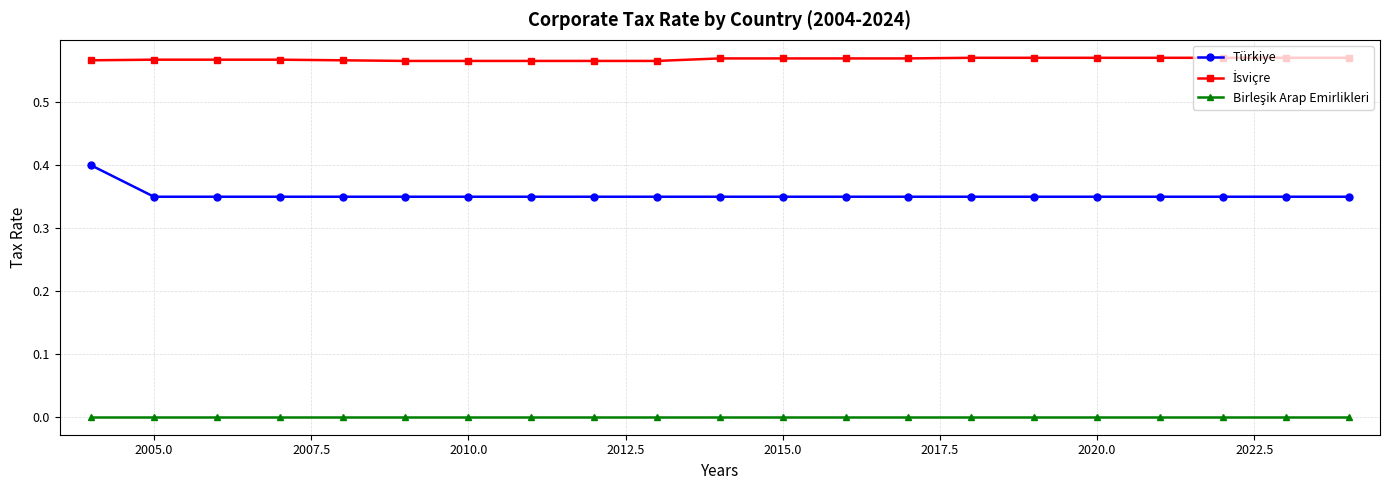

Which series has the largest range (max minus min)?

Türkiye